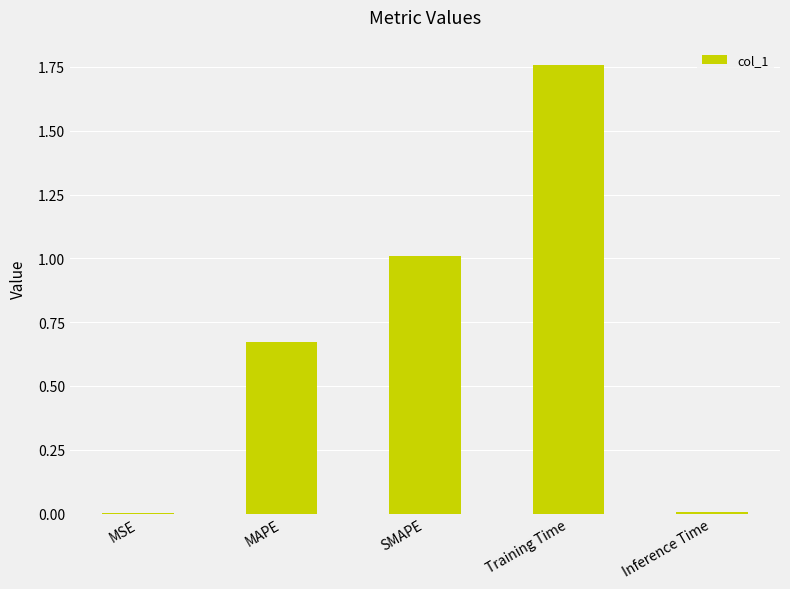

Which label corresponds to the largest value in the chart?

Training Time